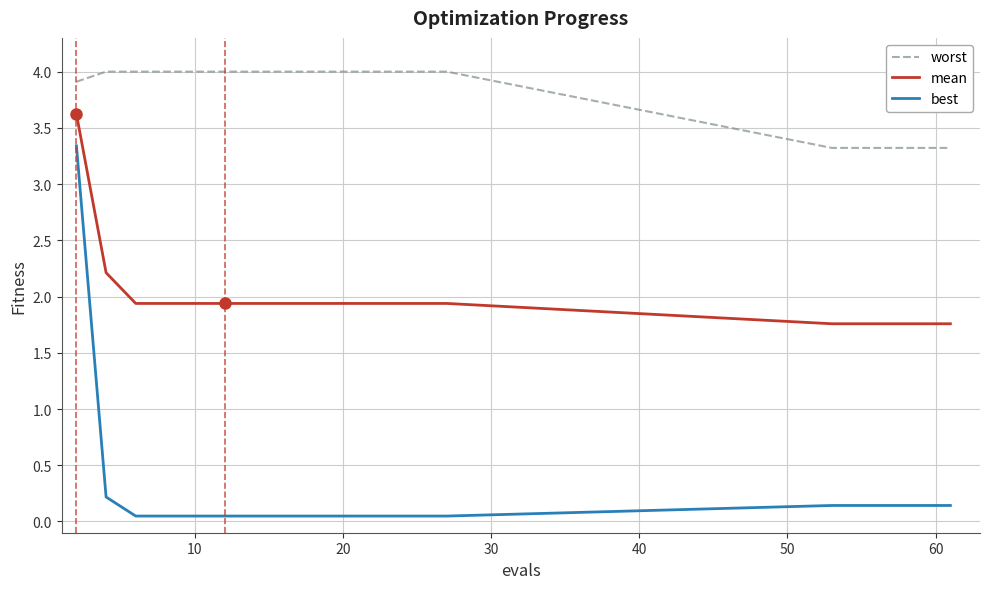

What is the greatest value displayed?

4.0